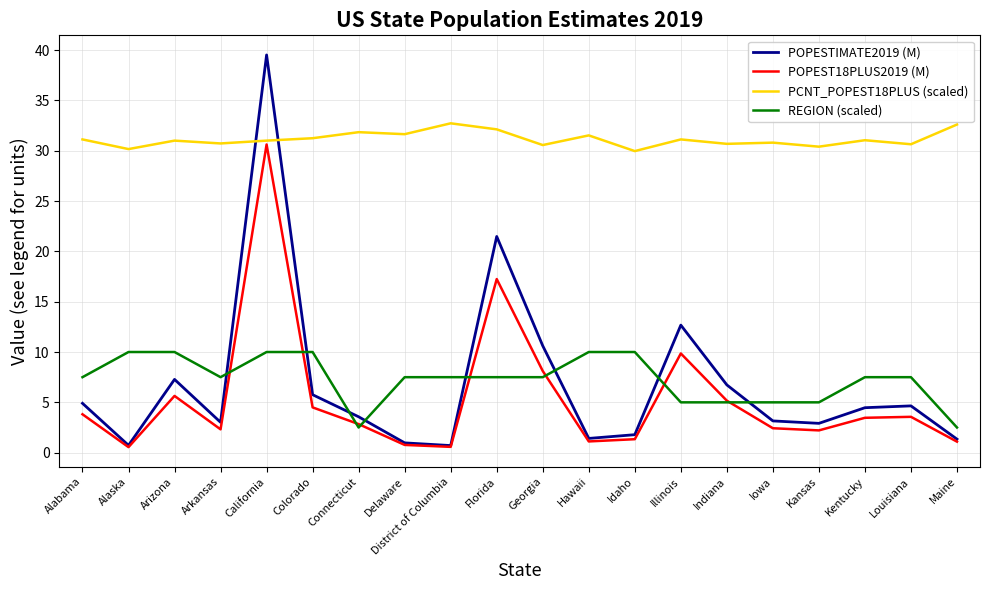

Where is POPESTIMATE2019 (M) nearest to the value 20?

Florida